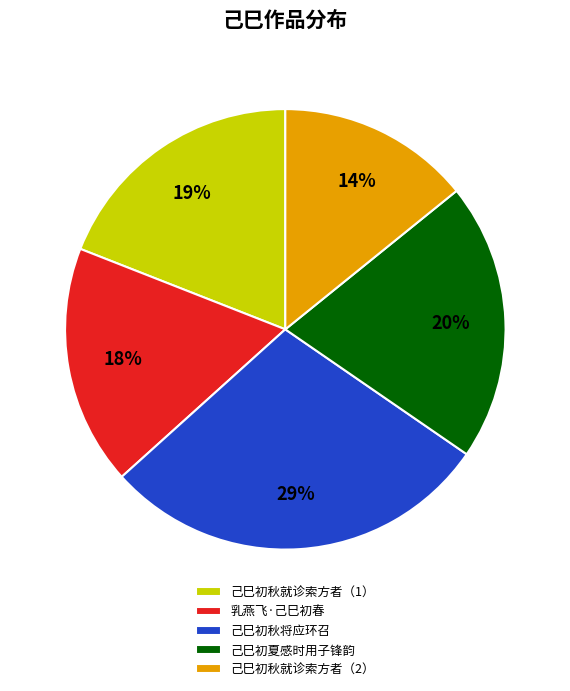

To the nearest percent, what portion does 己巳初夏感时用子锋韵 represent?

20%